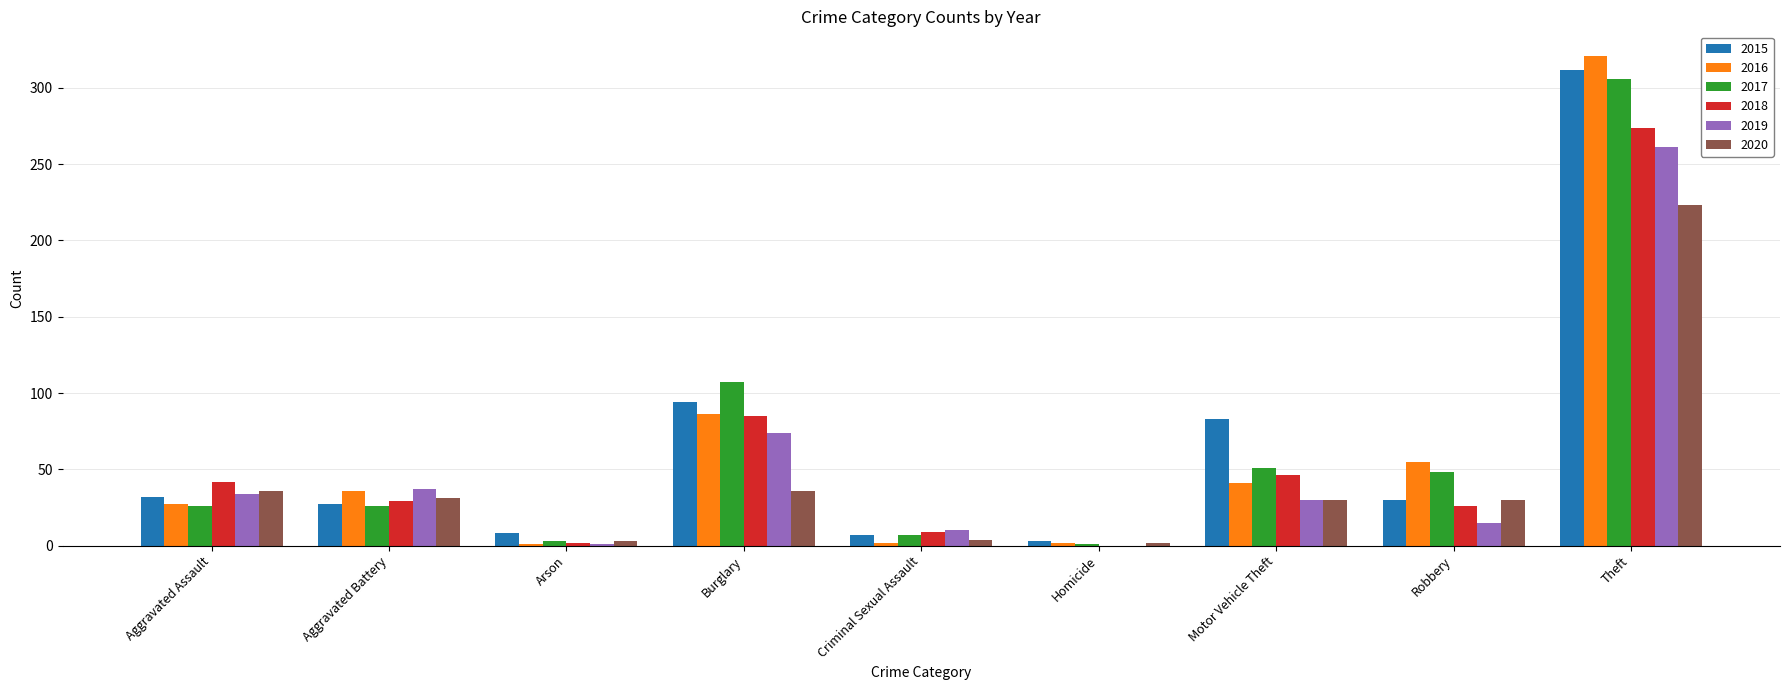

What is the sum of the 2015 values at Motor Vehicle Theft and Aggravated Assault?

115